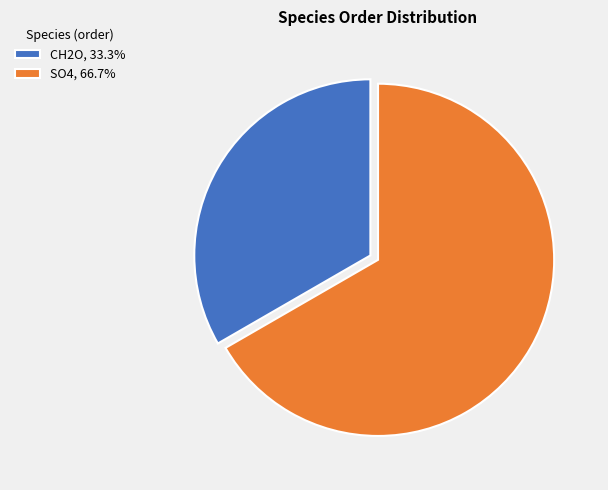

Approximately how many times larger is the value at CH2O compared to SO4?

0.5